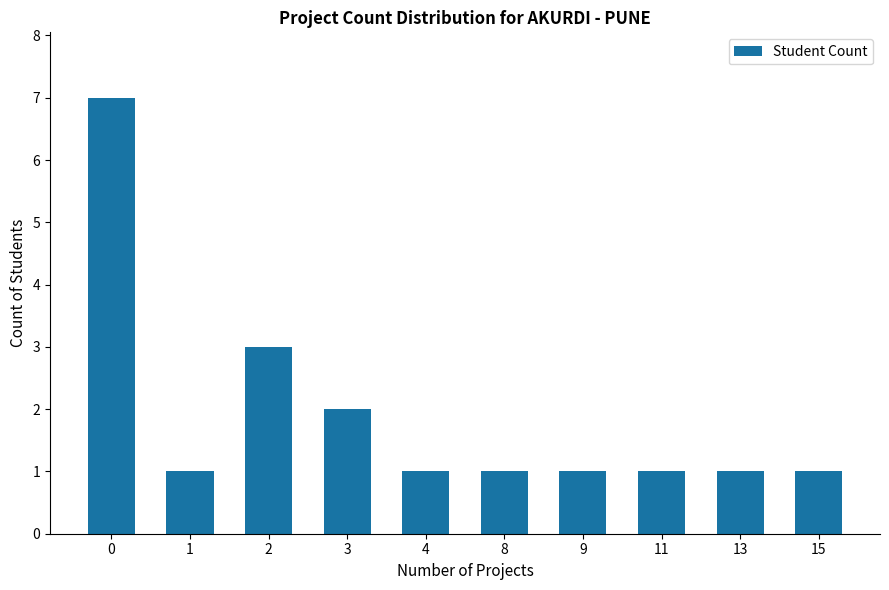

Reading right to left, transcribe all the data shown in this chart.

15=1	13=1	11=1	9=1	8=1	4=1	3=2	2=3	1=1	0=7